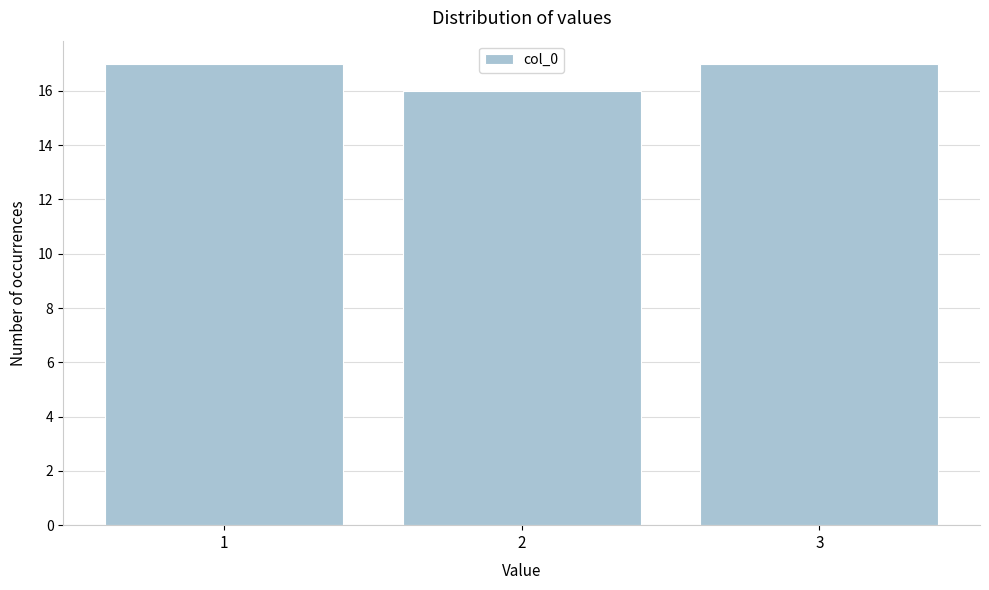

Reading left to right, transcribe this chart: for each bar, give the range it covers on the x-axis and its height. The values are not printed on the chart, so give them approximately, as read against the axis.

0.5 to 1.5: 17
1.5 to 2.5: 16
2.5 to 3.5: 17